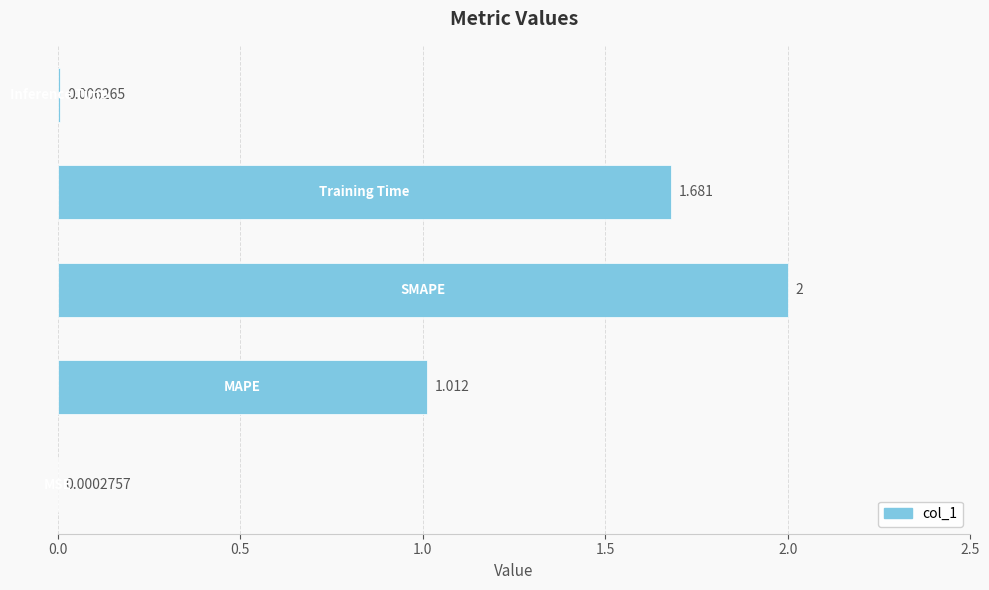

What is the sum of all values?

4.7